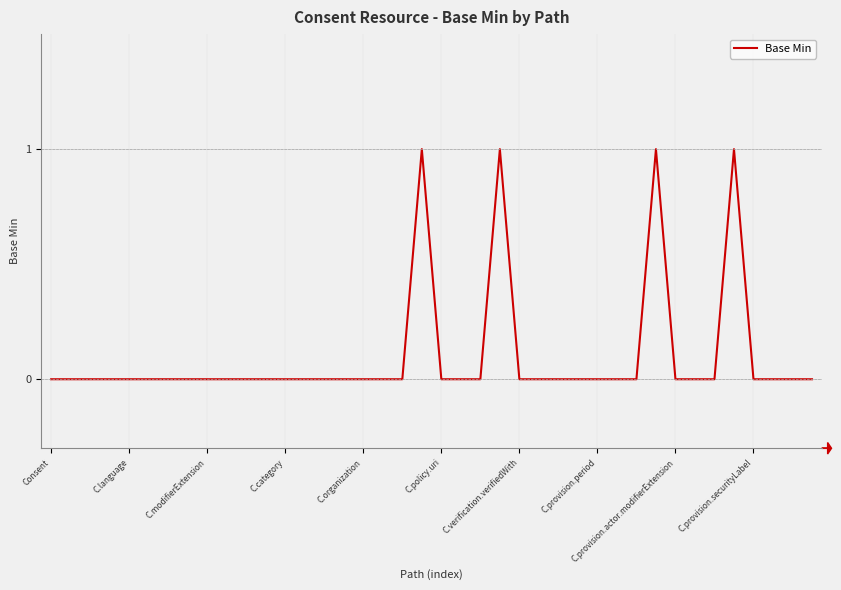

Does the chart display data point markers on the line(s)?

No